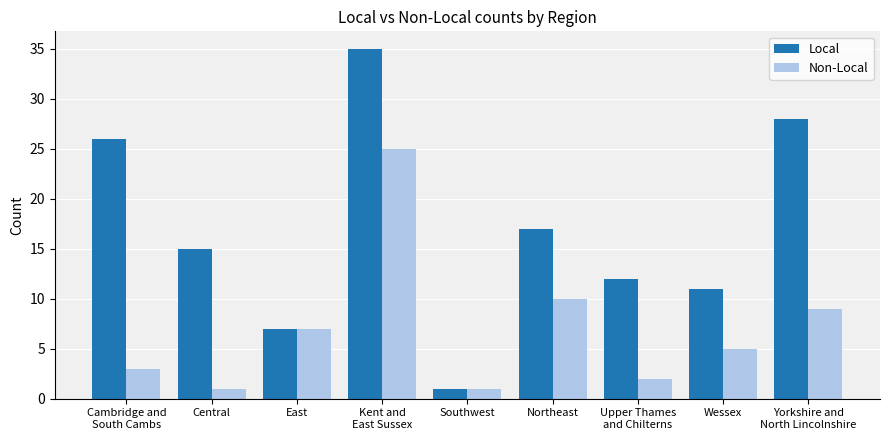

At how many categories does at least one series exceed 13?

5